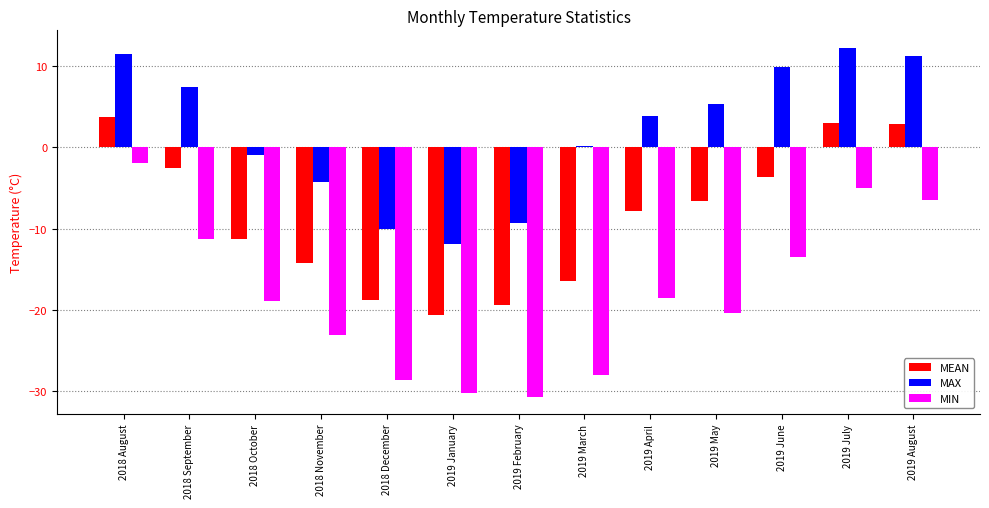

What is the average value of the MAX series?

2.0